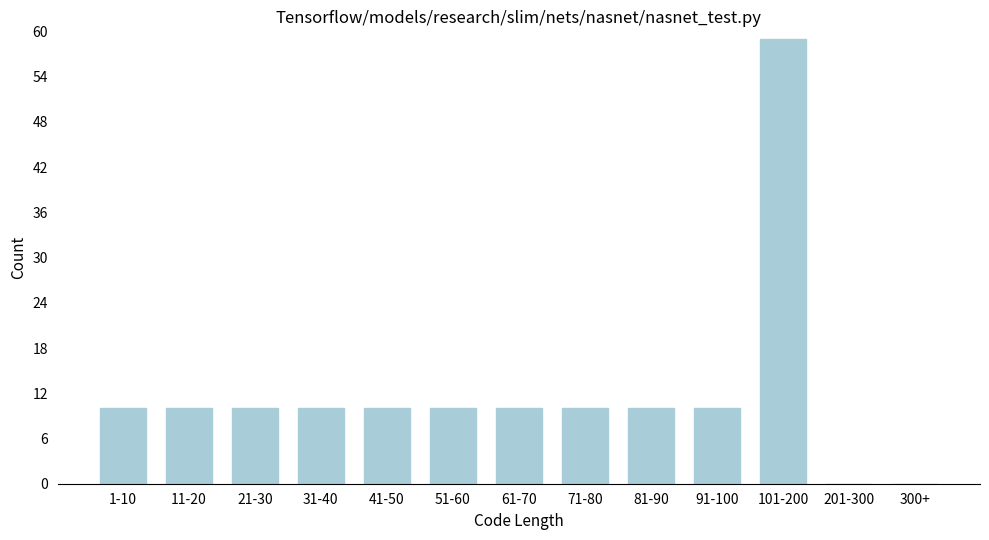

Reading right to left, transcribe all the data shown in this chart.

300+=0	201-300=0	101-200=59	91-100=10	81-90=10	71-80=10	61-70=10	51-60=10	41-50=10	31-40=10	21-30=10	11-20=10	1-10=10